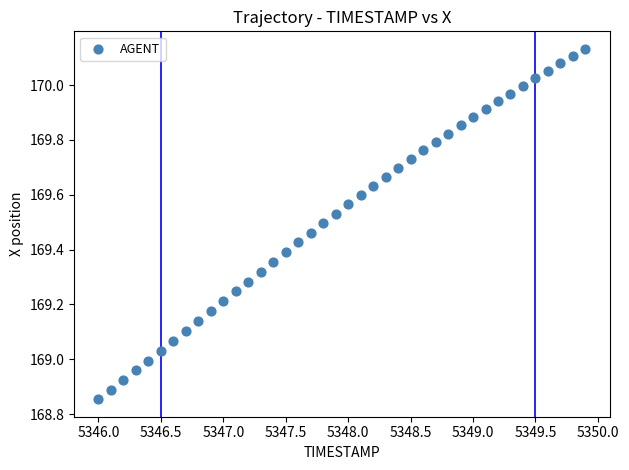

What is the range of X values (max minus min)?

3.9